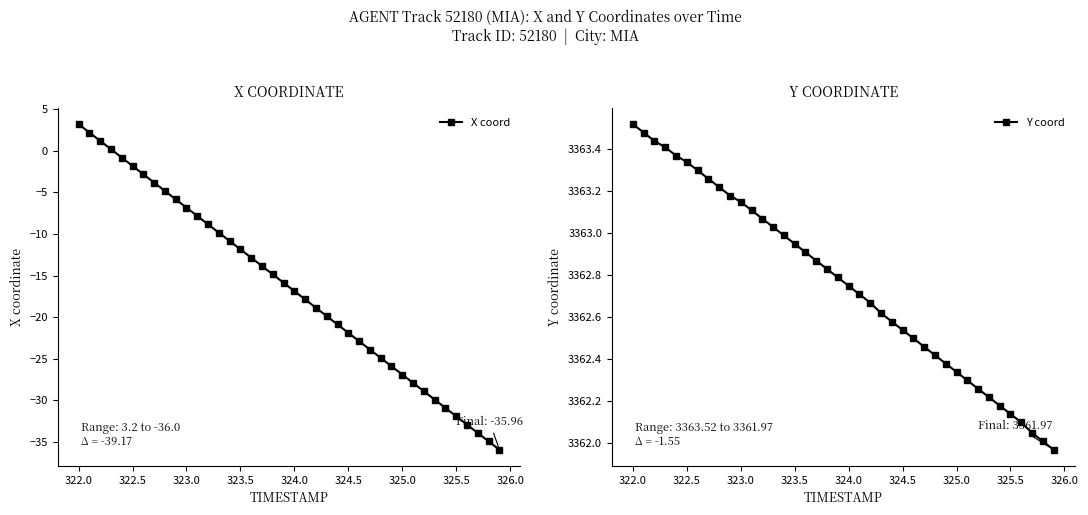

The value of X coord at 324.0 is -16.9. True or false?

True